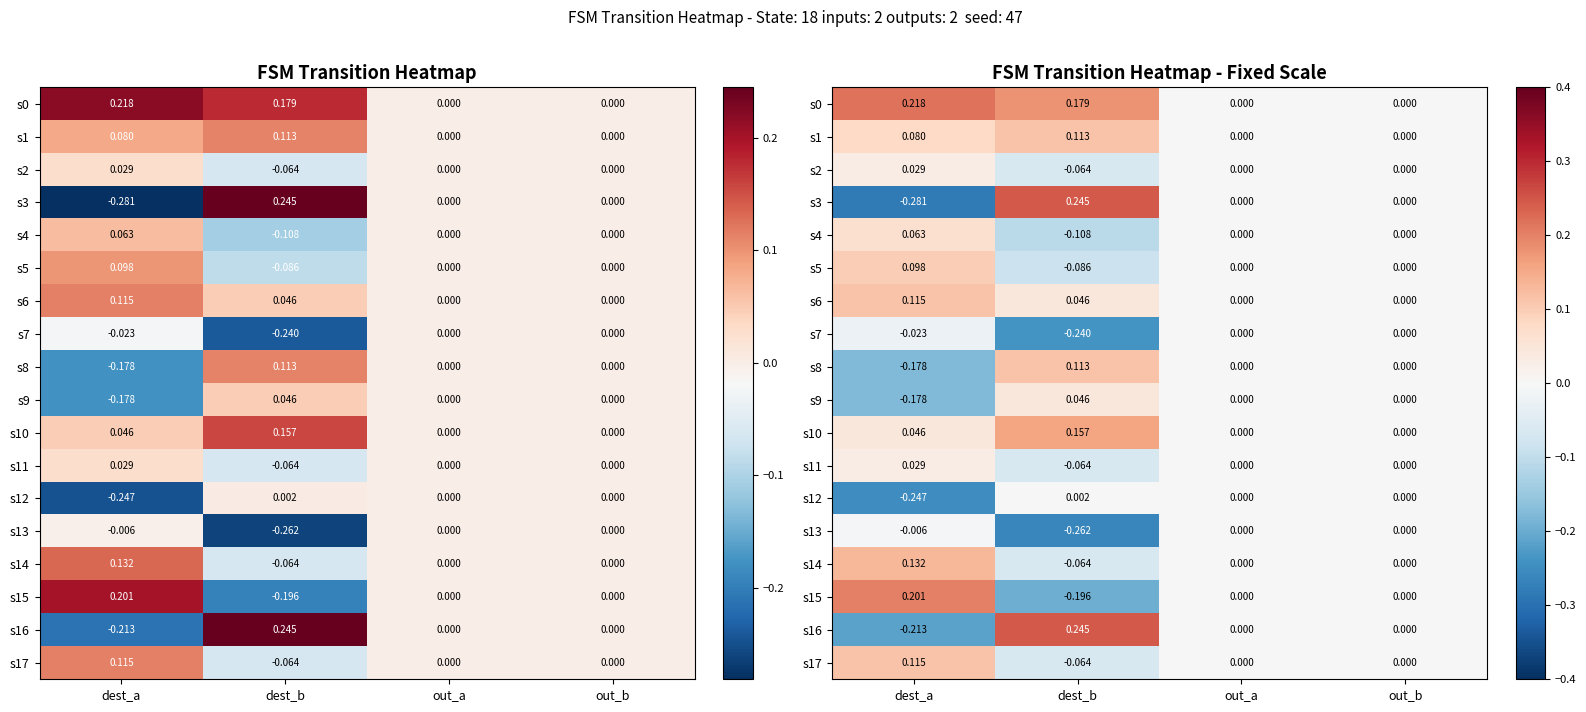

Where is s0 nearest to the value 0?

out_a